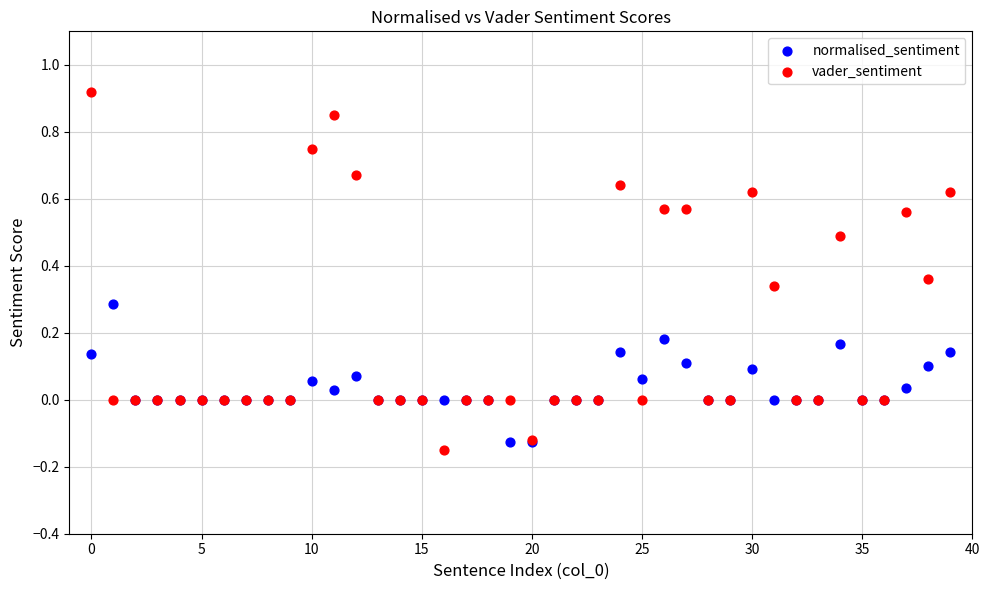

Which series reaches the minimum Y coordinate?

vader_sentiment